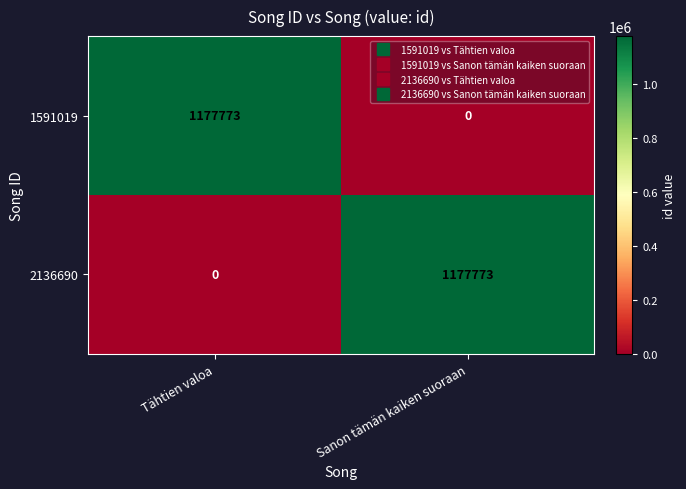

What is the total value across all series at Tähtien valoa?

1177773